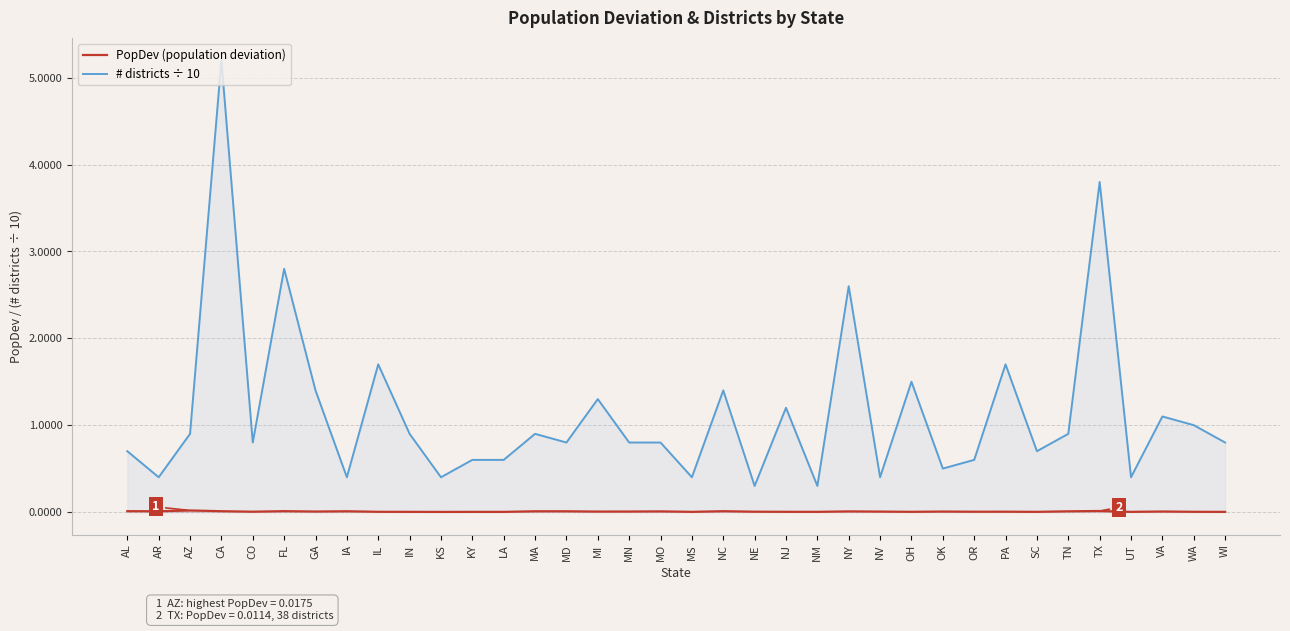

Reading left to right, extract all data points from this chart.

PopDev (population deviation): AL=0.0	AR=0.0	AZ=0.0	CA=0.0	CO=0.0	FL=0.0	GA=0.0	IA=0.0	IL=0.0	IN=0.0	KS=0.0	KY=0.0	LA=0.0	MA=0.0	MD=0.0	MI=0.0	MN=0.0	MO=0.0	MS=0.0	NC=0.0	NE=0.0	NJ=0.0	NM=0.0	NY=0.0	NV=0.0	OH=0.0	OK=0.0	OR=0.0	PA=0.0	SC=0.0	TN=0.0	TX=0.0	UT=0.0	VA=0.0	WA=0.0	WI=0.0
# districts ÷ 10: AL=0.7	AR=0.4	AZ=0.9	CA=5.2	CO=0.8	FL=2.8	GA=1.4	IA=0.4	IL=1.7	IN=0.9	KS=0.4	KY=0.6	LA=0.6	MA=0.9	MD=0.8	MI=1.3	MN=0.8	MO=0.8	MS=0.4	NC=1.4	NE=0.3	NJ=1.2	NM=0.3	NY=2.6	NV=0.4	OH=1.5	OK=0.5	OR=0.6	PA=1.7	SC=0.7	TN=0.9	TX=3.8	UT=0.4	VA=1.1	WA=1.0	WI=0.8